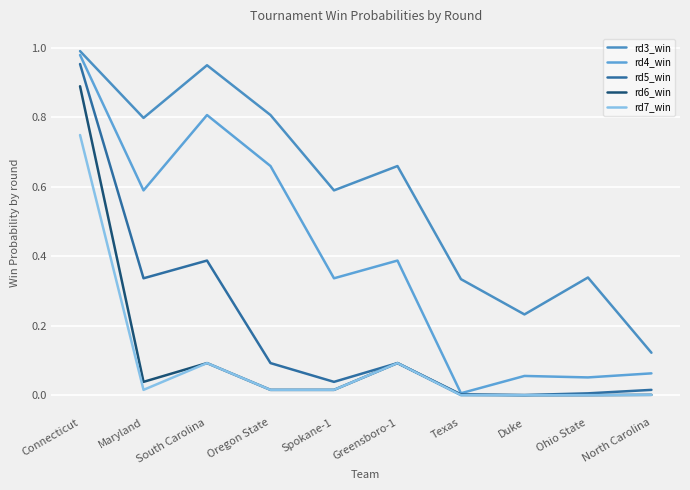

Reading right to left, list all the values displayed in this chart.

rd3_win: 0.1	0.3	0.2	0.3	0.7	0.6	0.8	1.0	0.8	1.0
rd4_win: 0.1	0.1	0.1	0.0	0.4	0.3	0.7	0.8	0.6	1.0
rd5_win: 0.0	0.0	0.0	0.0	0.1	0.0	0.1	0.4	0.3	1.0
rd6_win: 0.0	0.0	0.0	0.0	0.1	0.0	0.0	0.1	0.0	0.9
rd7_win: 0.0	0.0	0.0	0.0	0.1	0.0	0.0	0.1	0.0	0.7